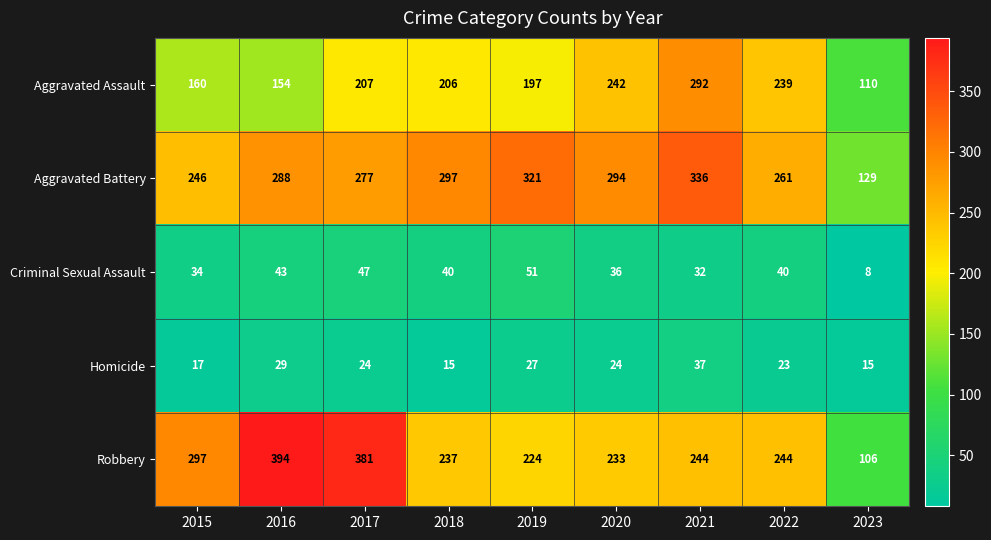

Which label corresponds to the largest value in the chart?

2016